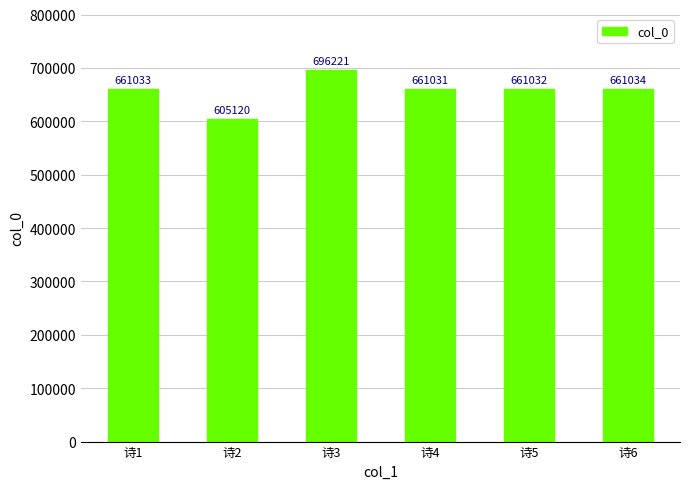

What is the value of the 5th bar from the left?

661032